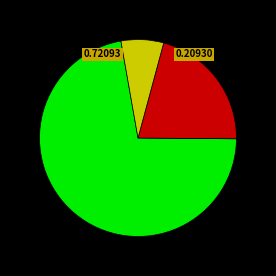

Is there a majority slice in this chart?

Yes